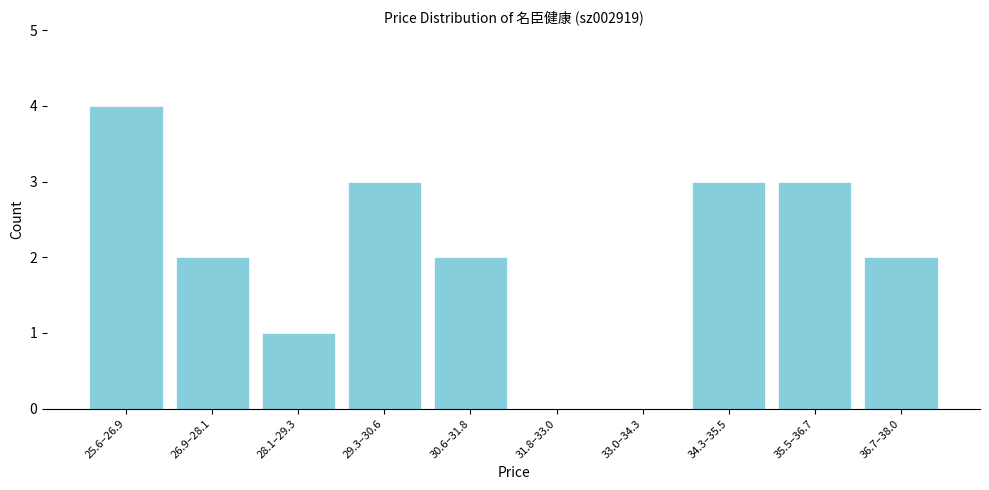

Reading right to left, list all the values displayed in this chart.

36.7–38.0=2	35.5–36.7=3	34.3–35.5=3	33.0–34.3=0	31.8–33.0=0	30.6–31.8=2	29.3–30.6=3	28.1–29.3=1	26.9–28.1=2	25.6–26.9=4